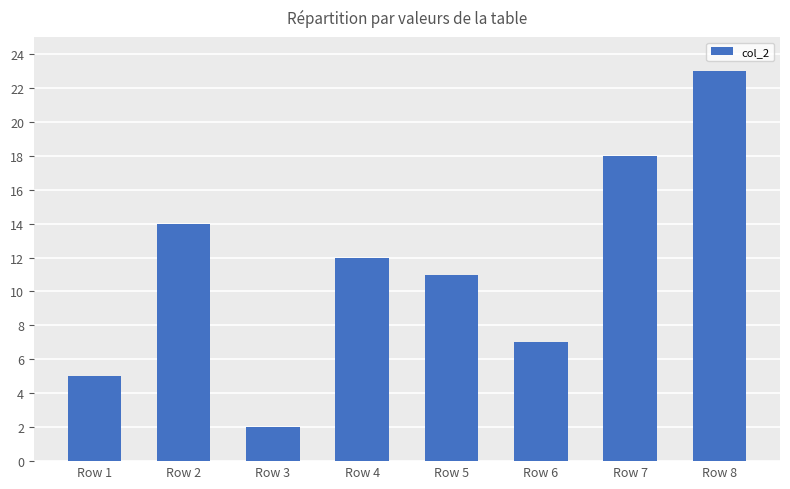

What is the average value?

12